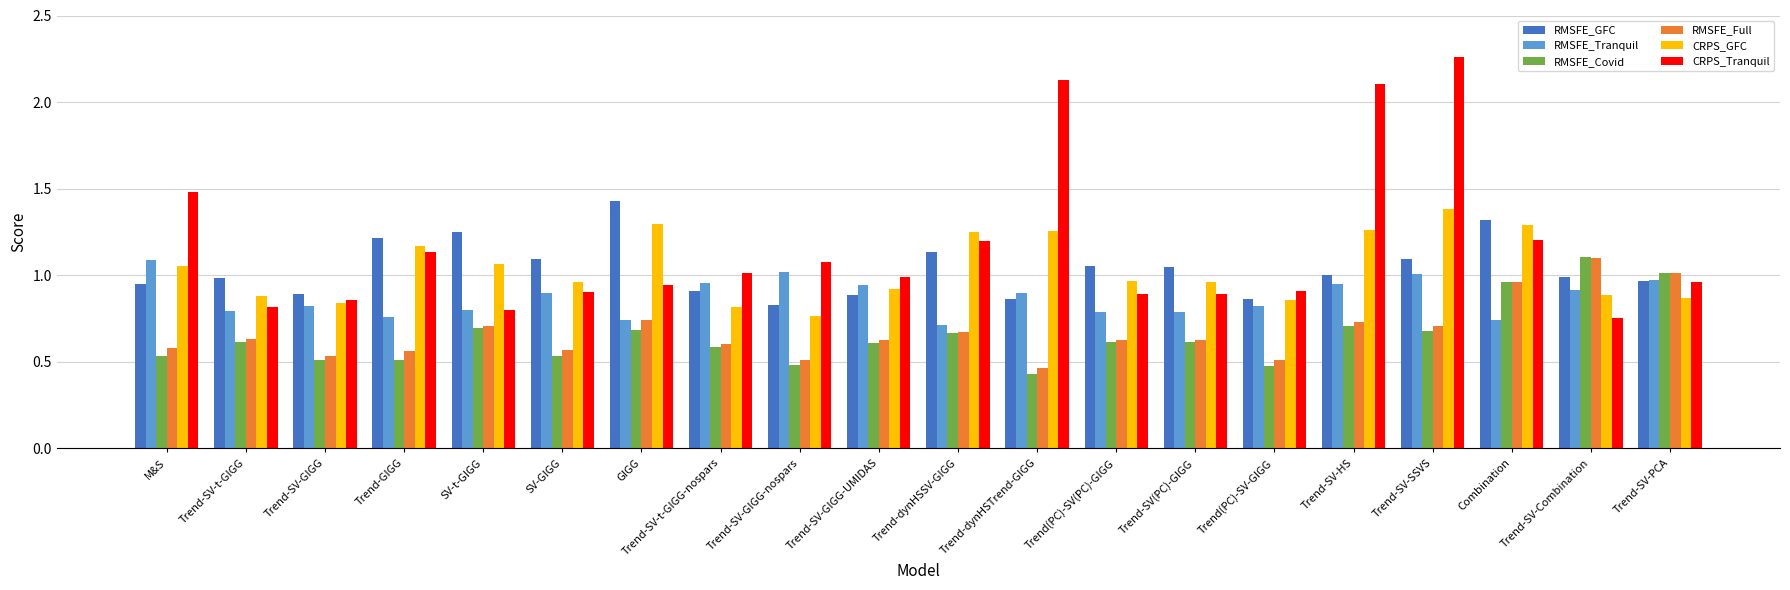

The value of RMSFE_Covid at Combination is 1.0. True or false?

True